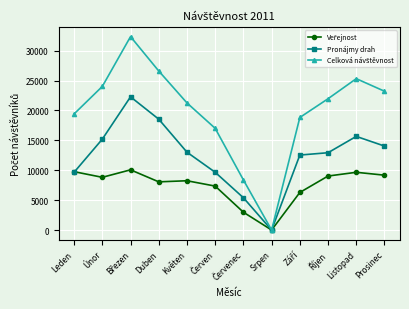

Which category has the lowest value in the Pronájmy drah series?

Srpen